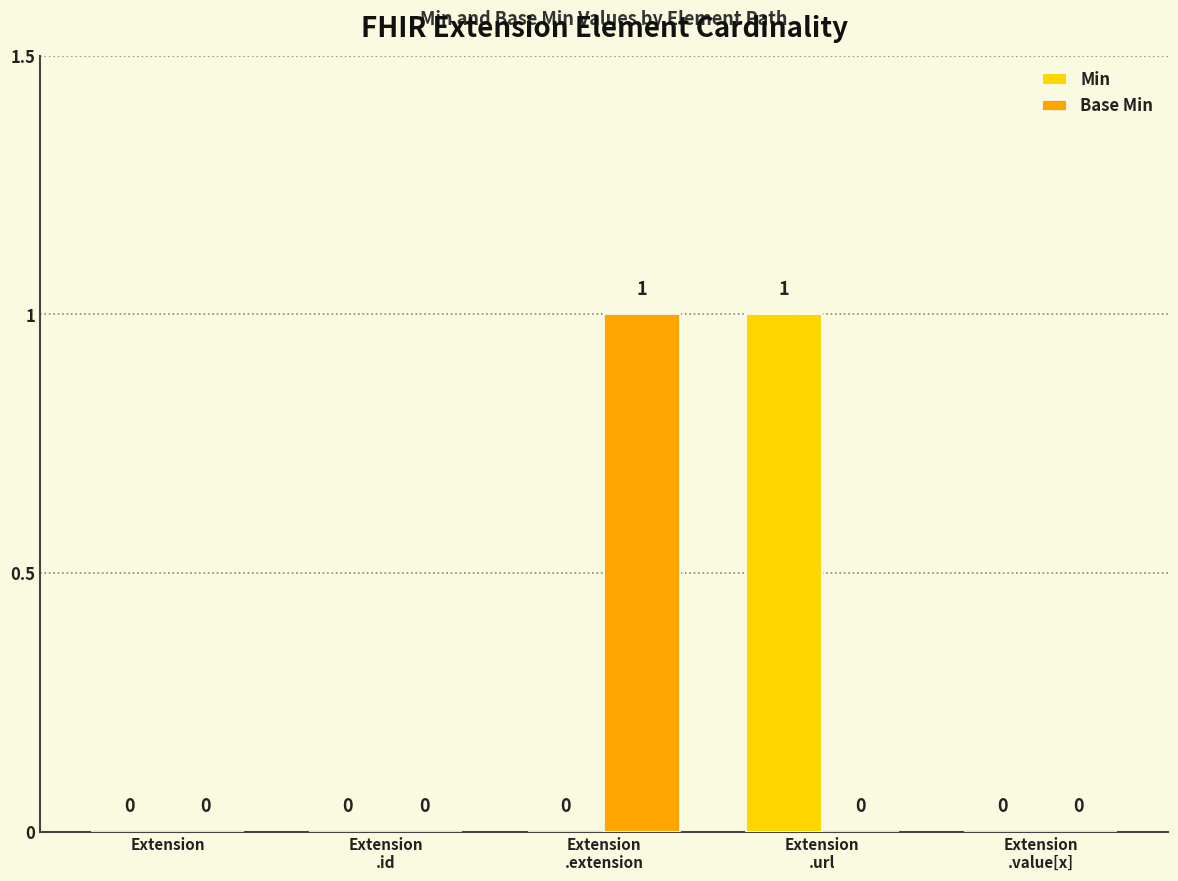

The value of Min at Extension is 0. True or false?

True